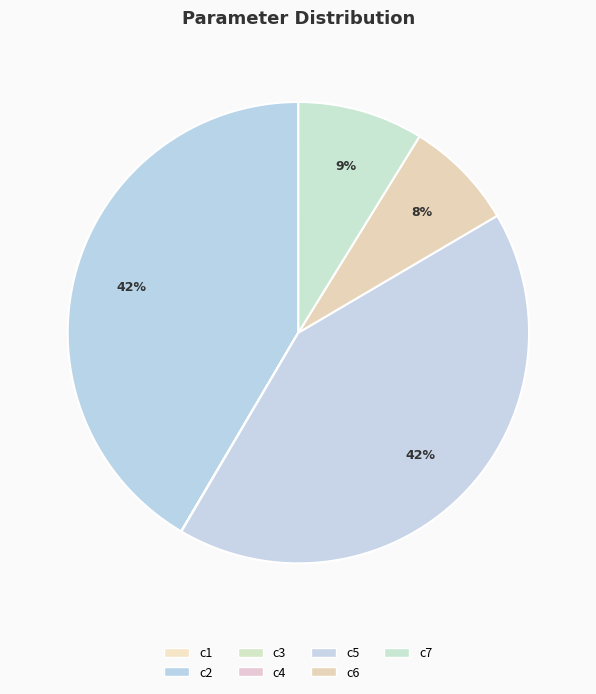

How much of the chart is everything except c6?

92.3%